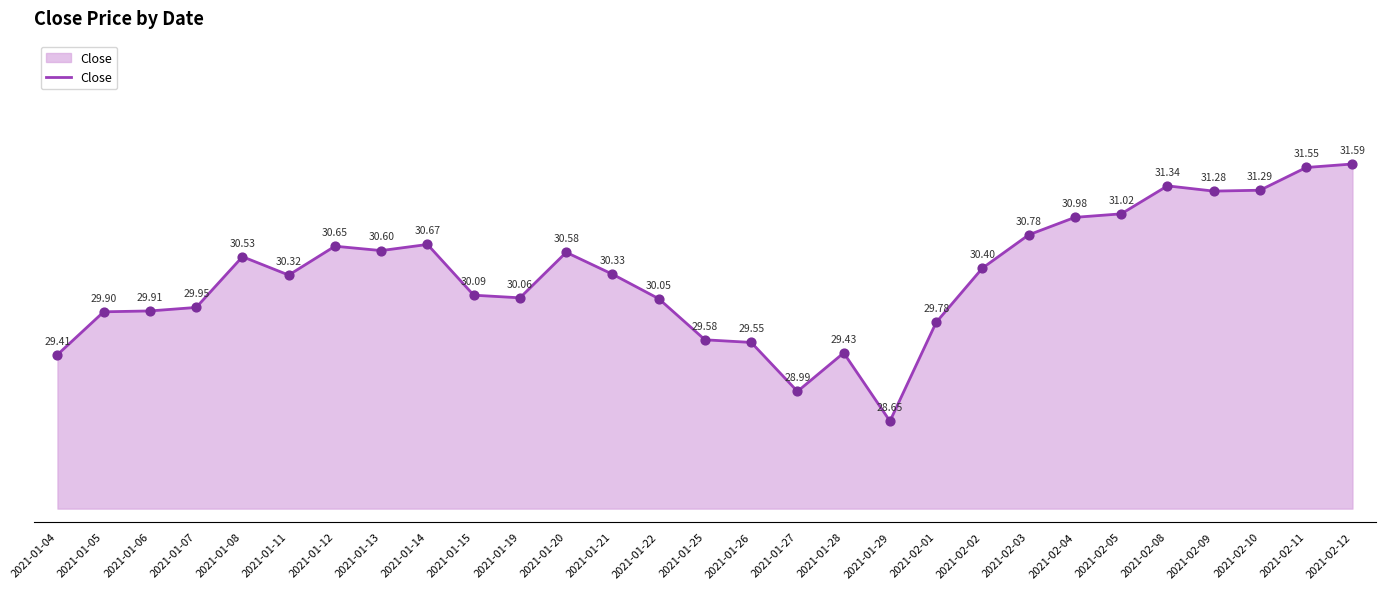

Approximately how many times larger is the value at 2021-01-07 compared to 2021-02-01?

1.0